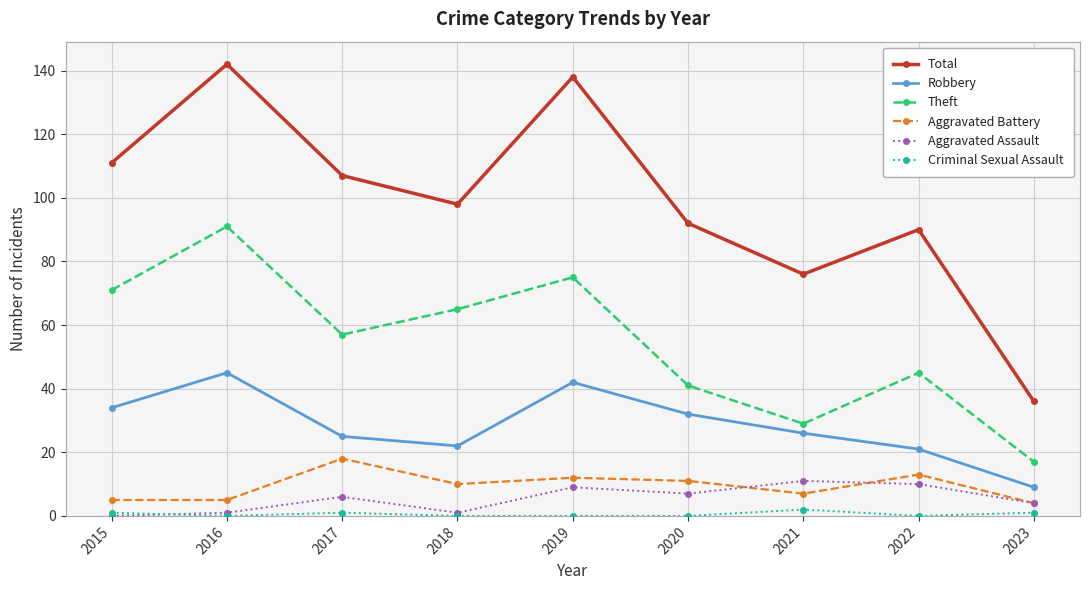

True or false: Theft and Criminal Sexual Assault intersect in this chart.

False